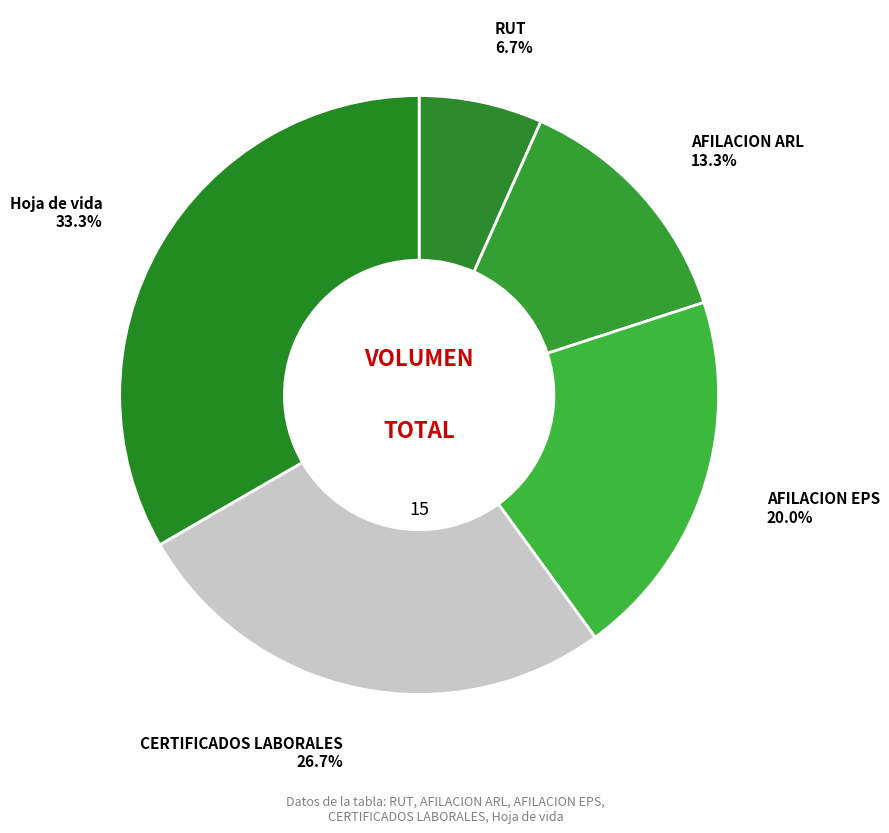

To the nearest percent, what is the average slice percentage?

20%